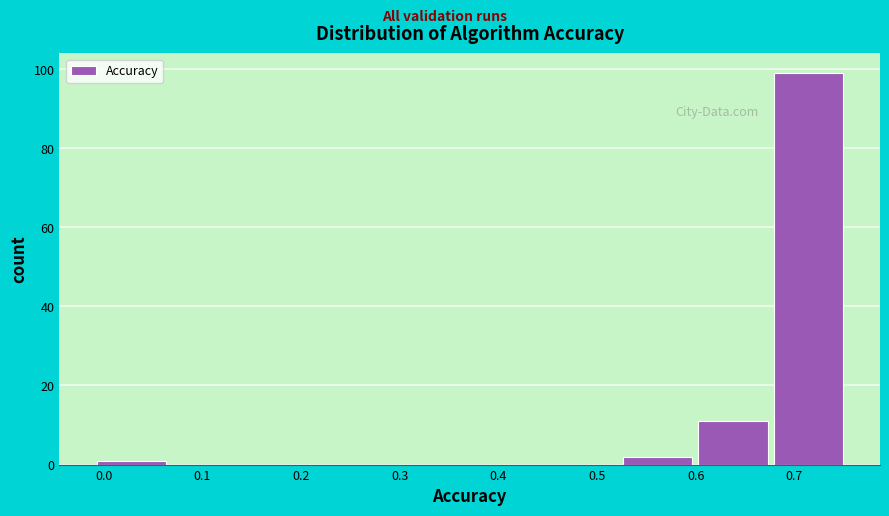

What is the height of the bar covering 0.60 to 0.68 on the x-axis? Neither the bar edges nor the heights are printed on the chart, so give them approximately, as read against the axes.

12